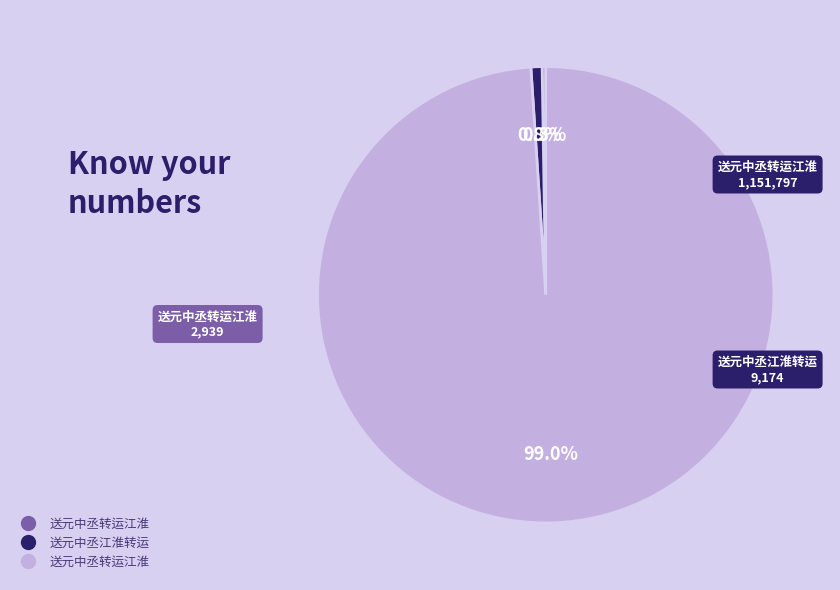

Is there any slice that represents more than half of the pie?

Yes